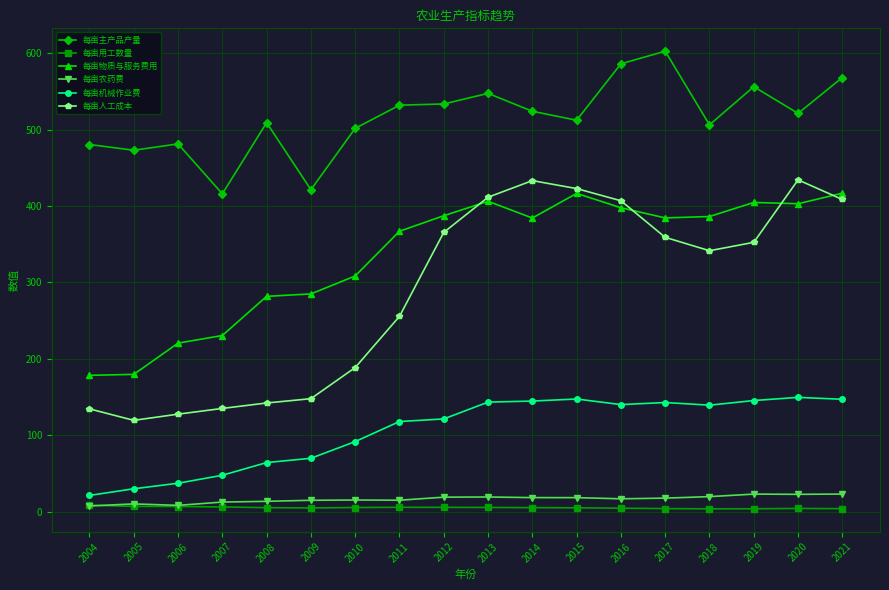

Read the 每亩人工成本 value at 2005.

119.7